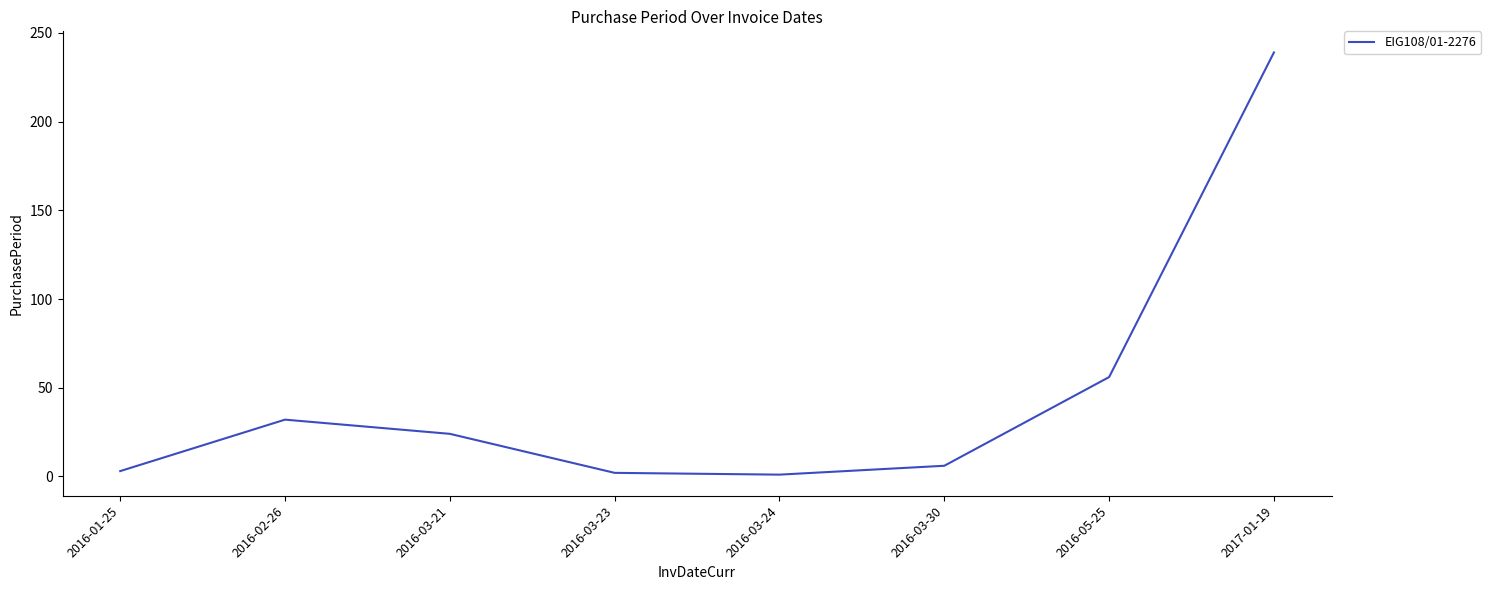

The value at 2017-01-19 is 121. True or false?

False